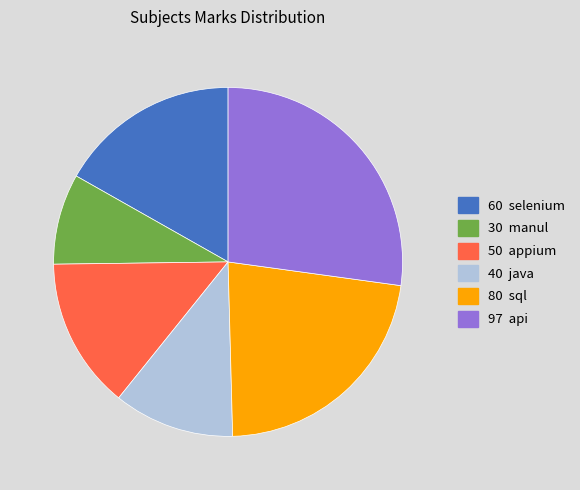

Is there a majority slice in this chart?

No